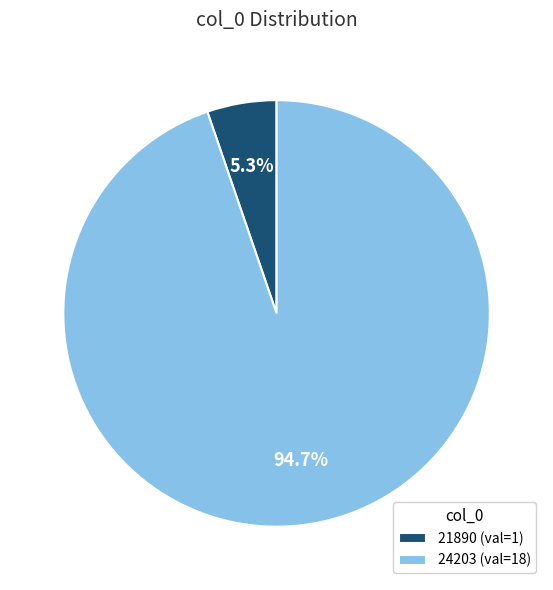

To the nearest percent, what is the average slice percentage?

50%